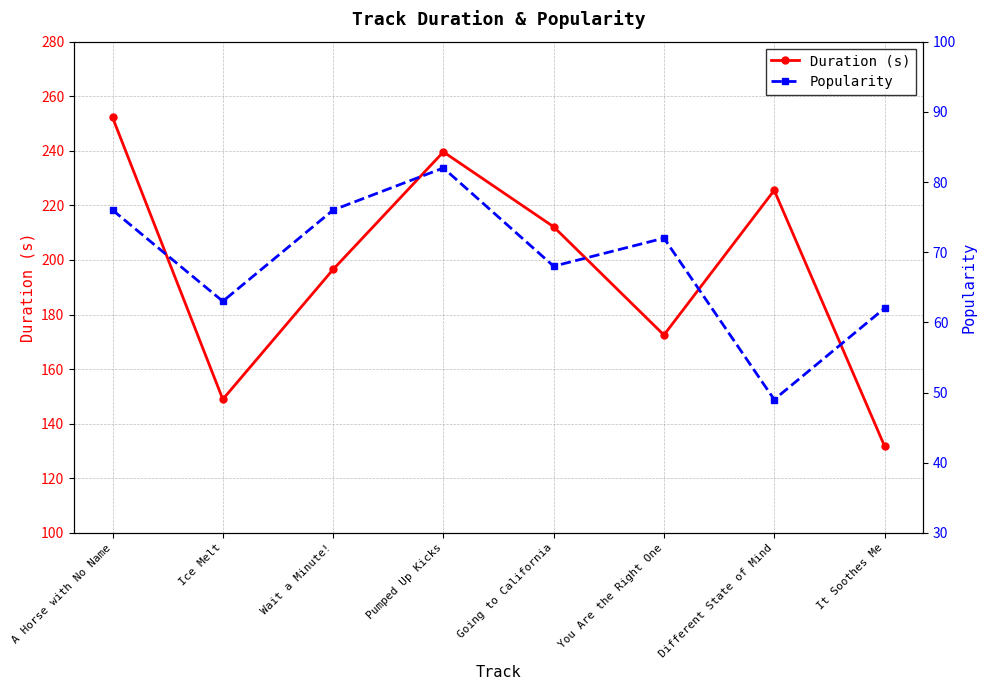

What position from the right is Wait a Minute!?

6